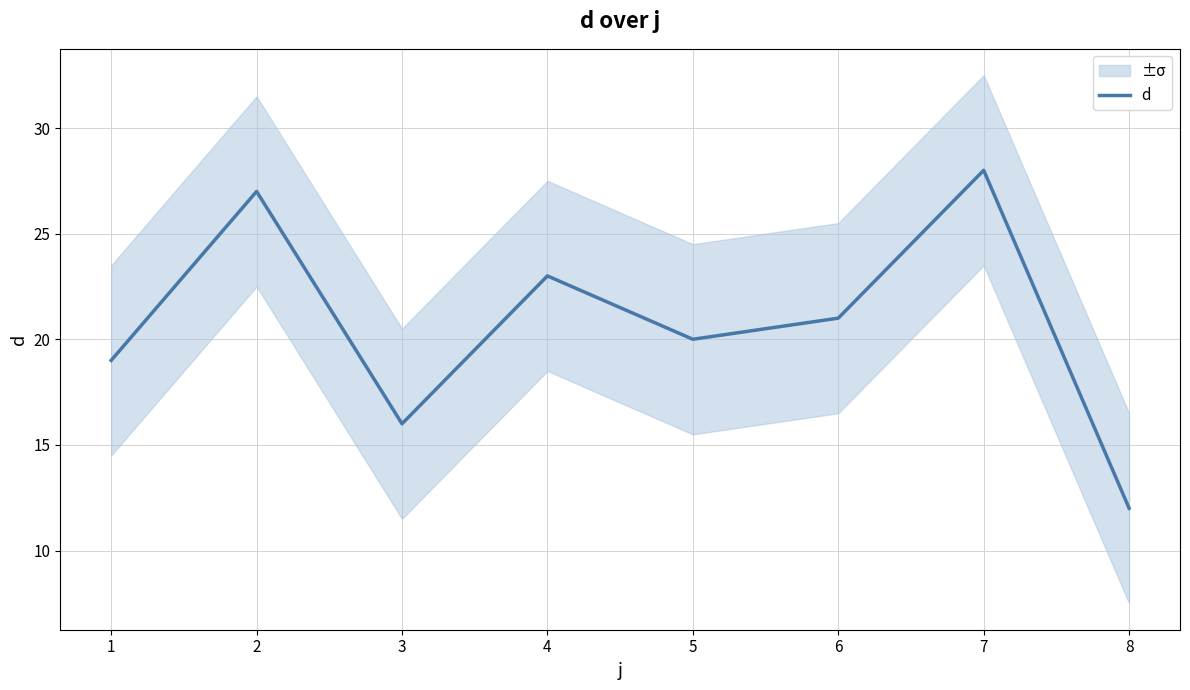

The value of d at 4 is 23. True or false?

True